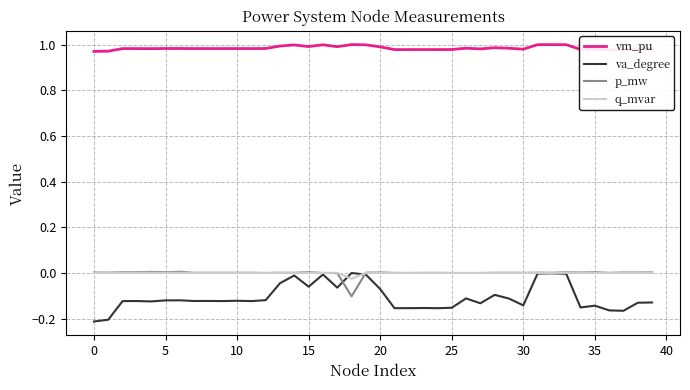

Which series has the widest spread of values?

va_degree